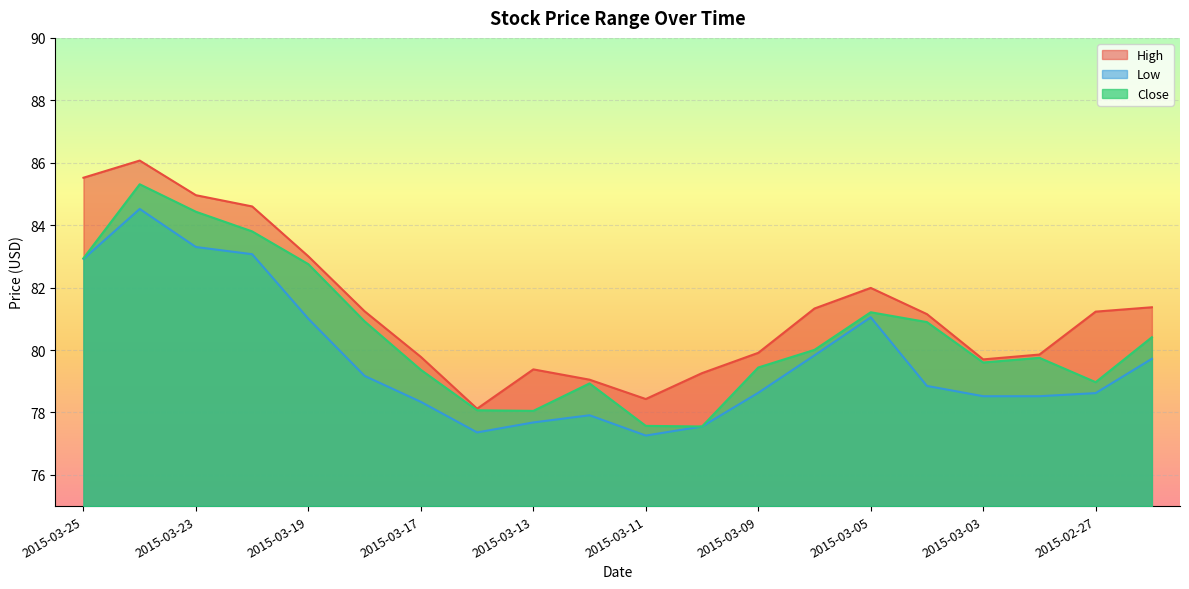

Where is the first local minimum for High?

2015-03-16